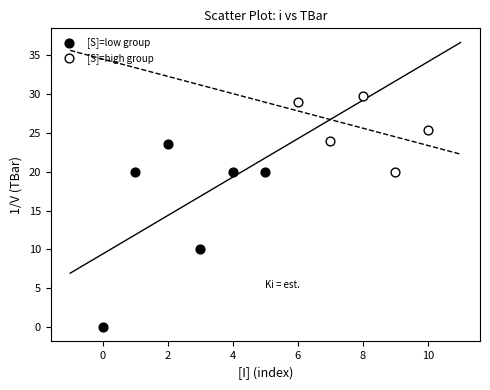

Which series reaches the minimum Y coordinate?

[S]=low group